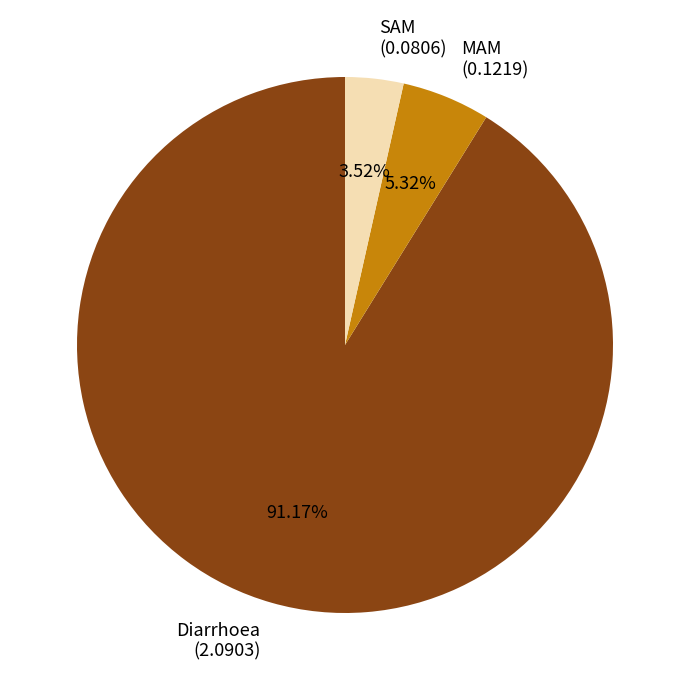

Does any single category account for the majority?

Yes